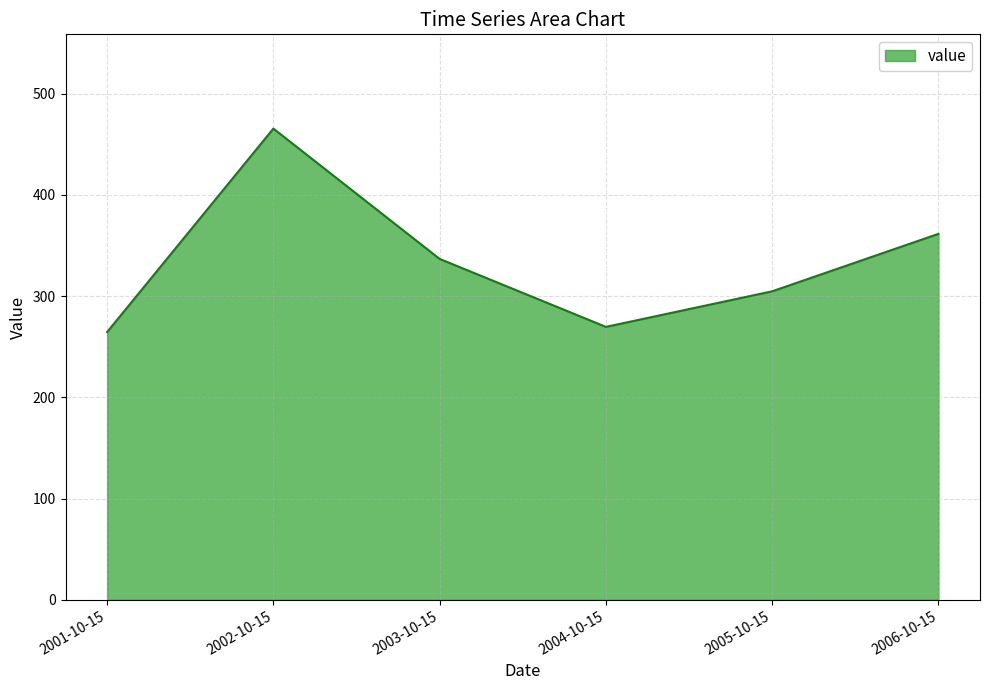

Approximately how many times larger is the value at 2004-10-15 compared to 2002-10-15?

0.6